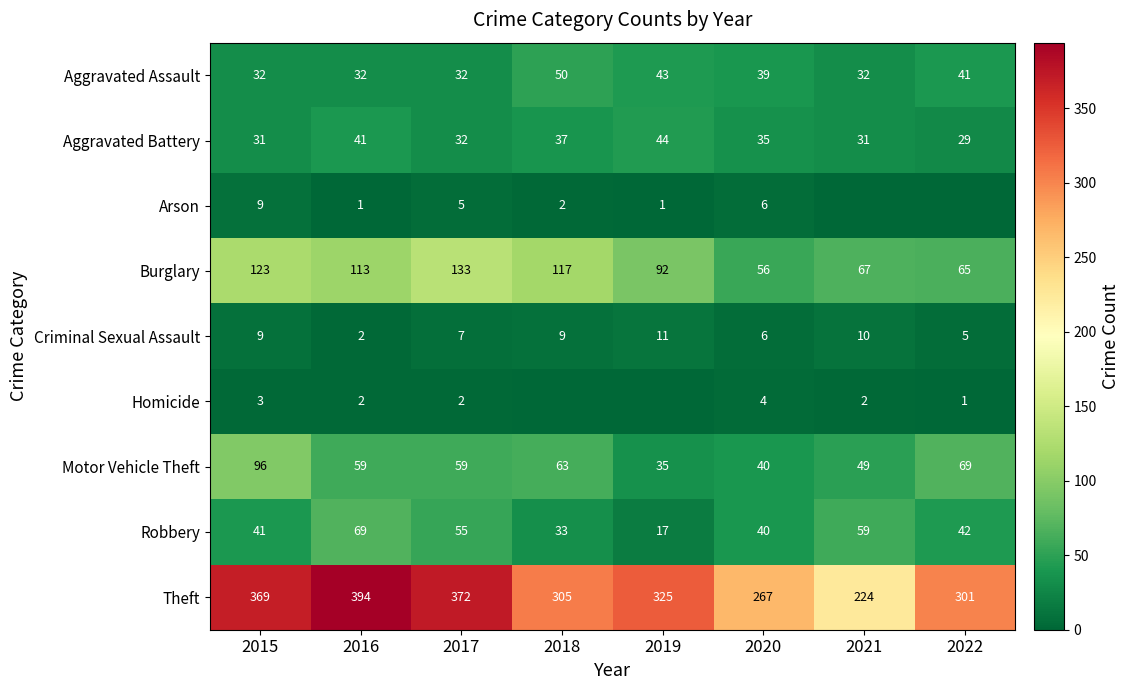

What is the sum of all Aggravated Assault values?

301